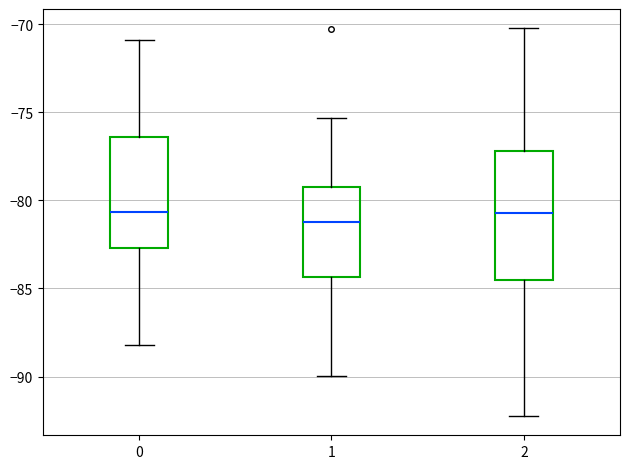

Which box is the tallest, from its lower edge to its upper edge?

2